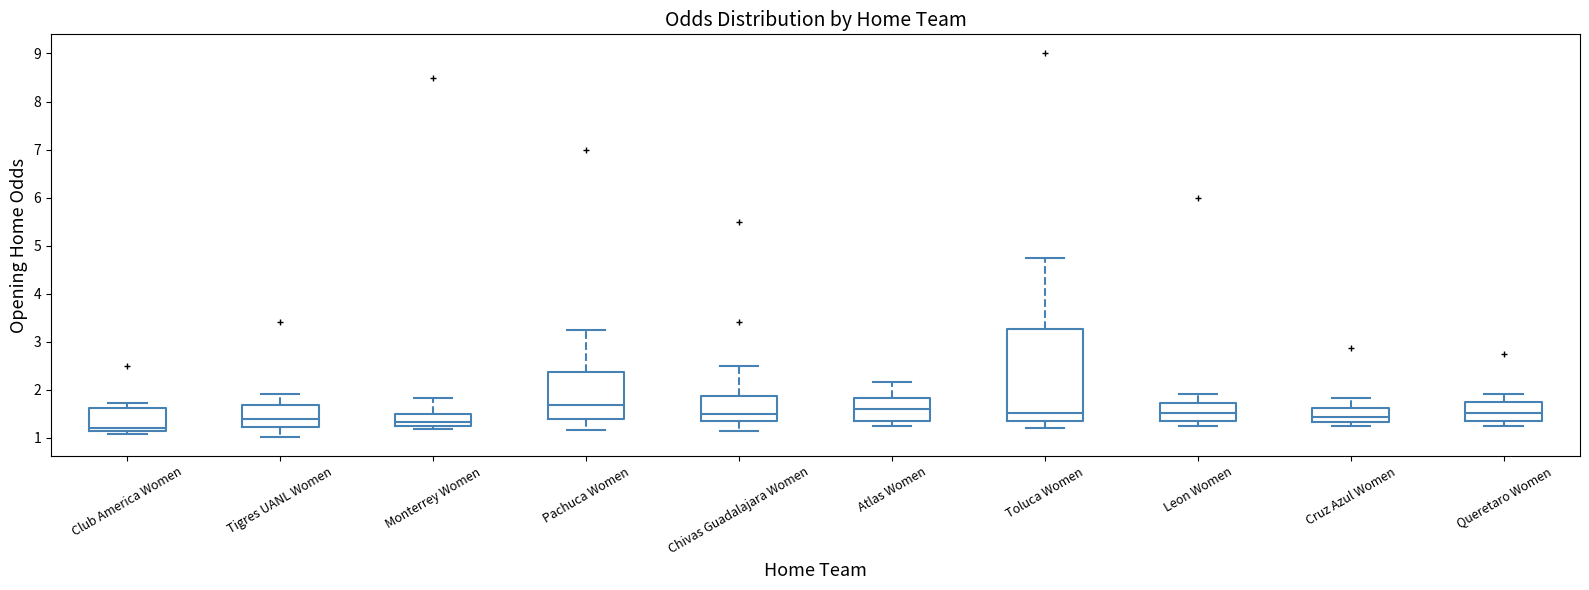

Reading left to right, transcribe this box plot: for each box, give where its median line is, the range the box spans, and where its two whiskers end, as read against the y-axis. The values are not printed on the chart, so give them approximately, as read against the axis.

Club America Women: median 1.2, box 1.1 to 1.6, whiskers 1.1 (just below the box's lower edge) to 1.7
Tigres UANL Women: median 1.4, box 1.2 to 1.7, whiskers 1.0 to 1.9
Monterrey Women: median 1.3 (just above the box's lower edge), box 1.3 to 1.5, whiskers 1.2 to 1.8
Pachuca Women: median 1.7, box 1.4 to 2.4, whiskers 1.2 to 3.3
Chivas Guadalajara Women: median 1.5, box 1.3 to 1.9, whiskers 1.1 to 2.5
Atlas Women: median 1.6, box 1.4 to 1.8, whiskers 1.3 to 2.2
Toluca Women: median 1.5, box 1.3 to 3.3, whiskers 1.2 to 4.8
Leon Women: median 1.5, box 1.4 to 1.7, whiskers 1.3 to 1.9
Cruz Azul Women: median 1.4, box 1.3 to 1.6, whiskers 1.3 (just below the box's lower edge) to 1.8
Queretaro Women: median 1.5, box 1.4 to 1.7, whiskers 1.3 to 1.9